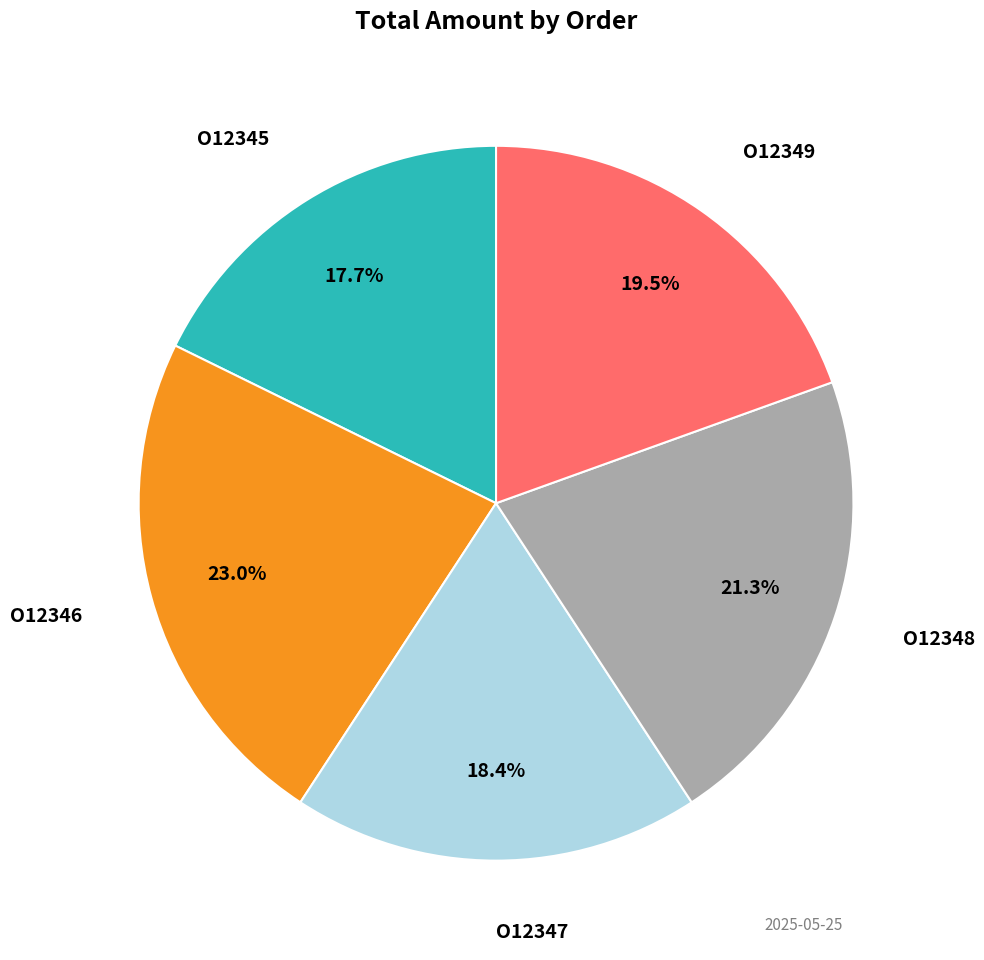

Is there a majority slice in this chart?

No